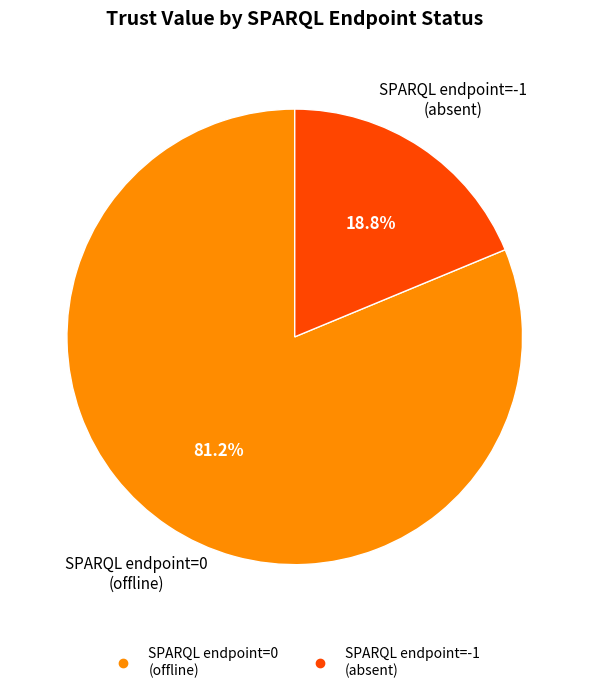

Does any single category account for the majority?

Yes